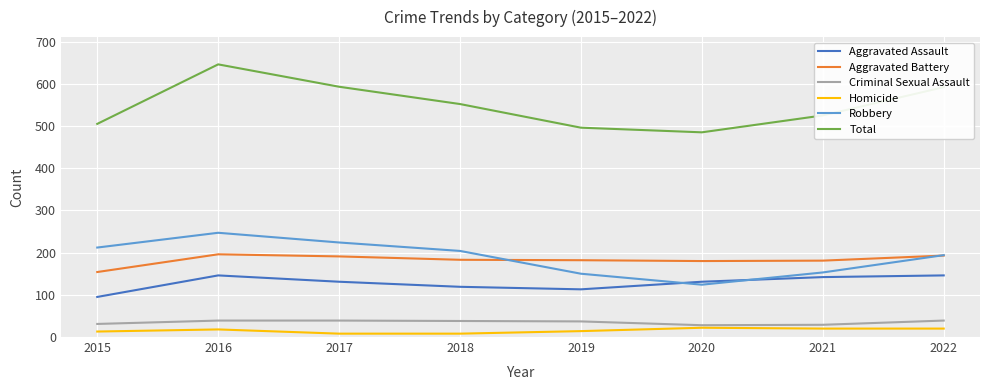

True or false: Total has a value of 525 at 2021.

True